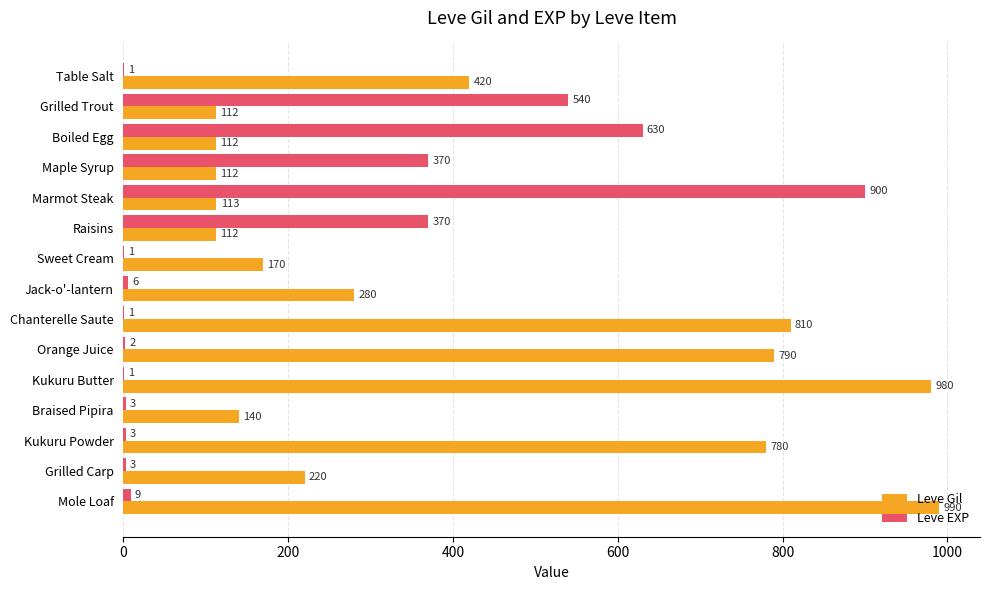

What is the highest value of the Leve EXP series?

900